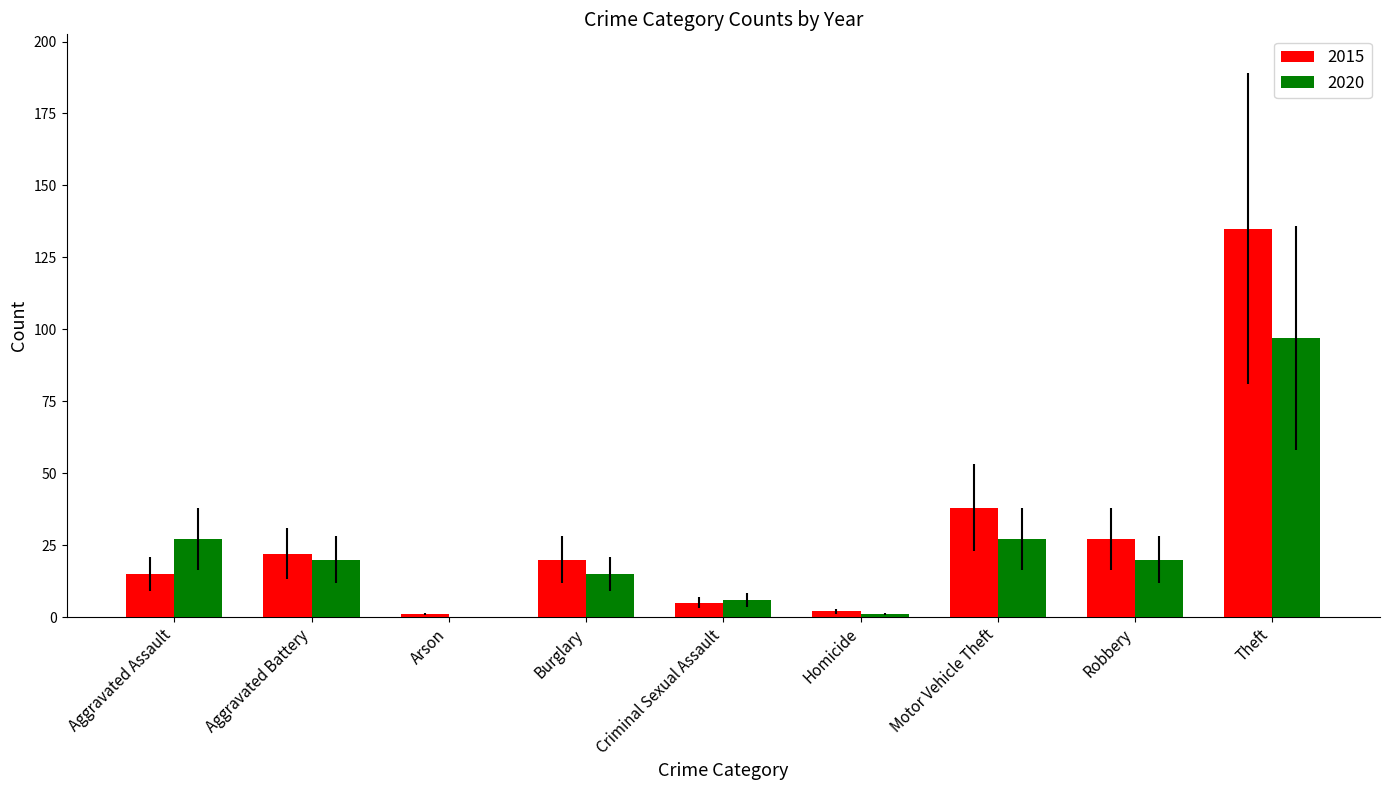

Which series changed the most between Robbery and Theft?

2015